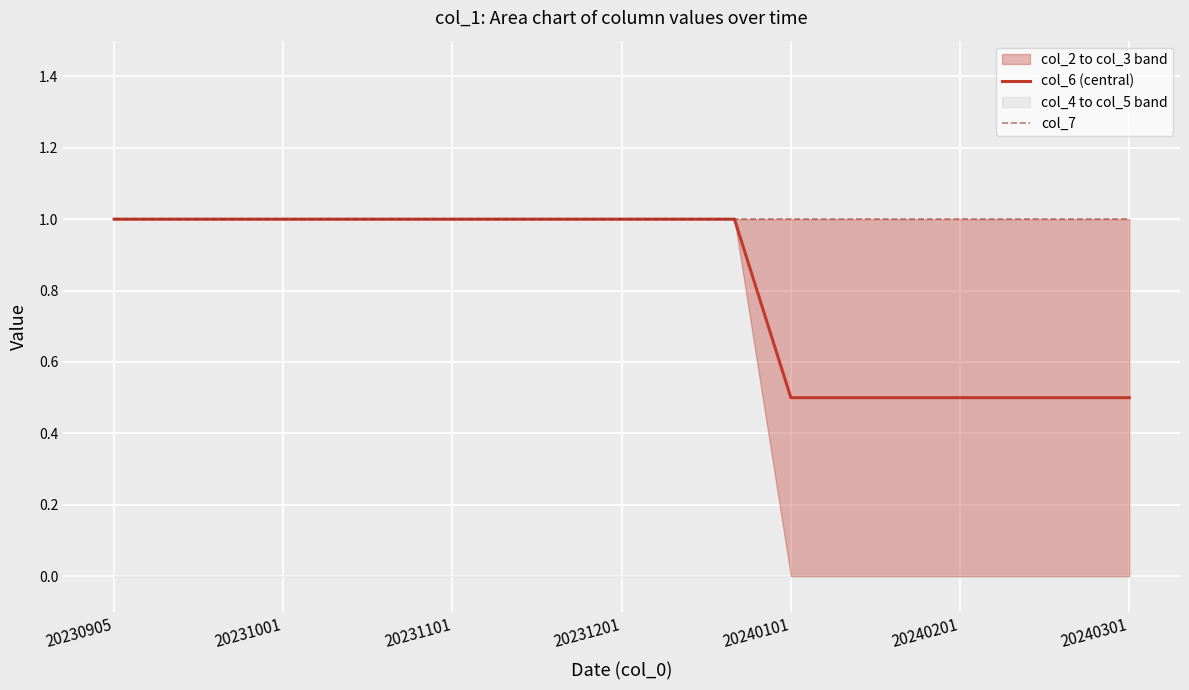

What is the average value of the col_7 series?

1.0